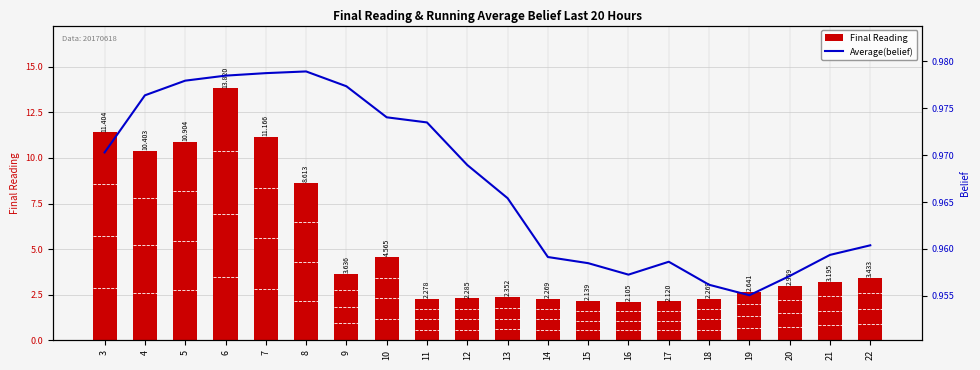

Reading left to right, extract all data points from this chart.

Final Reading: 11.4	10.4	10.9	13.8	11.2	8.6	3.6	4.6	2.3	2.3	2.4	2.3	2.1	2.1	2.1	2.3	2.6	3.0	3.2	3.4
Average(belief): 1.0	1.0	1.0	1.0	1.0	1.0	1.0	1.0	1.0	1.0	1.0	1.0	1.0	1.0	1.0	1.0	1.0	1.0	1.0	1.0